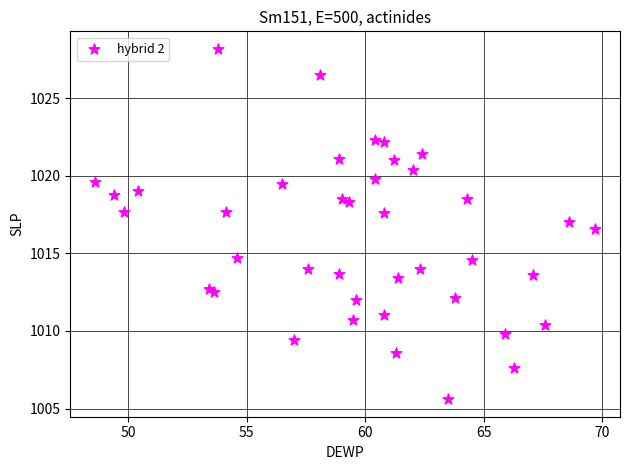

What Y value in the scatter plot is closest to 1016?

1016.6